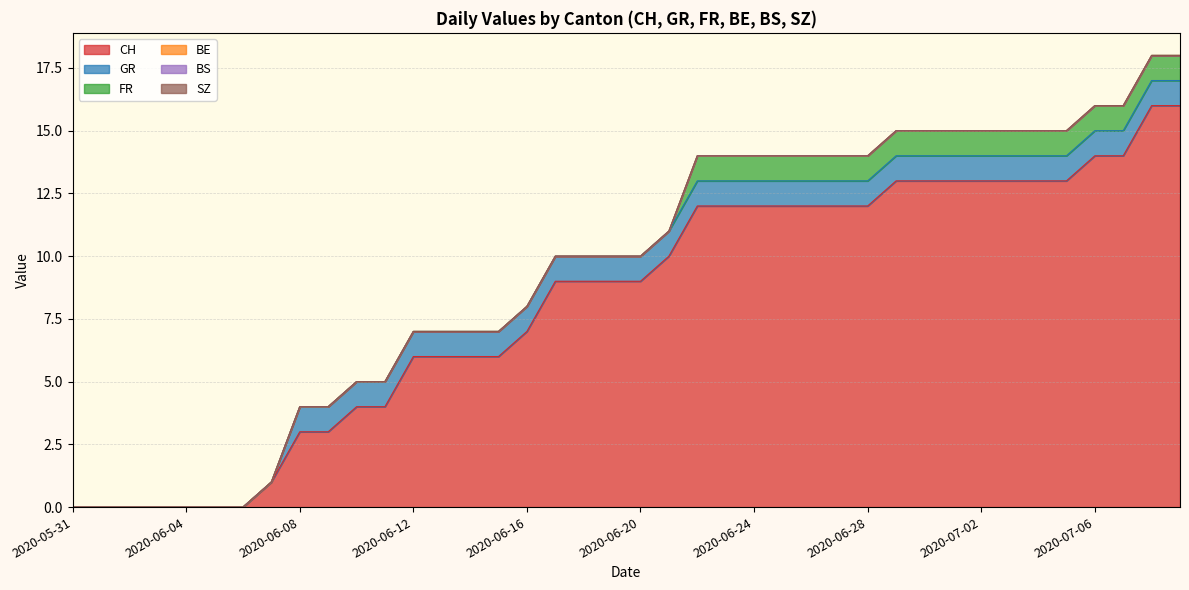

What is the sum of all GR values?

32